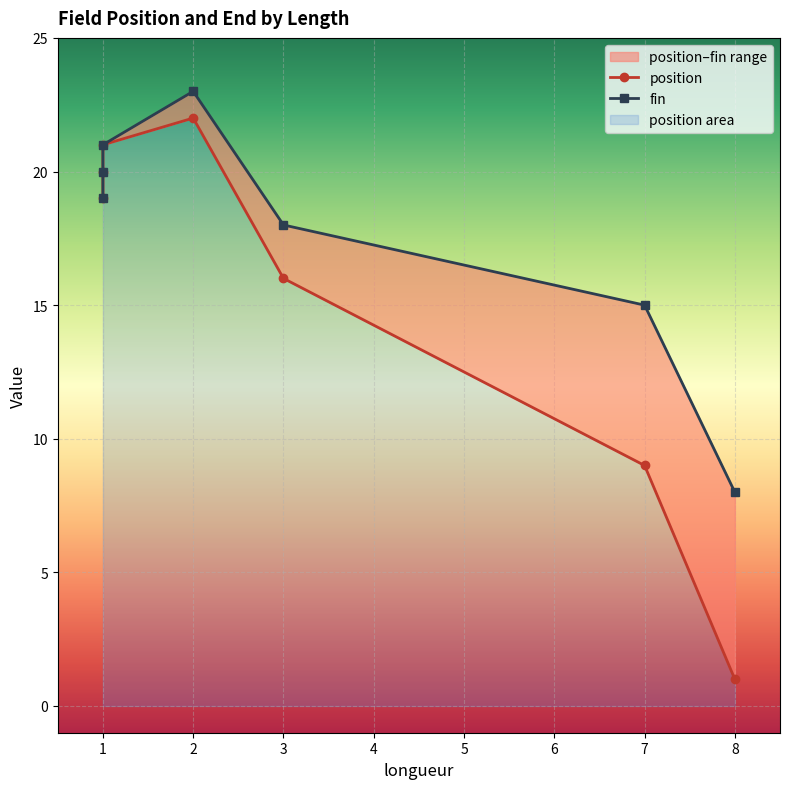

What is the value of the fin point at the 2nd from the left?

20